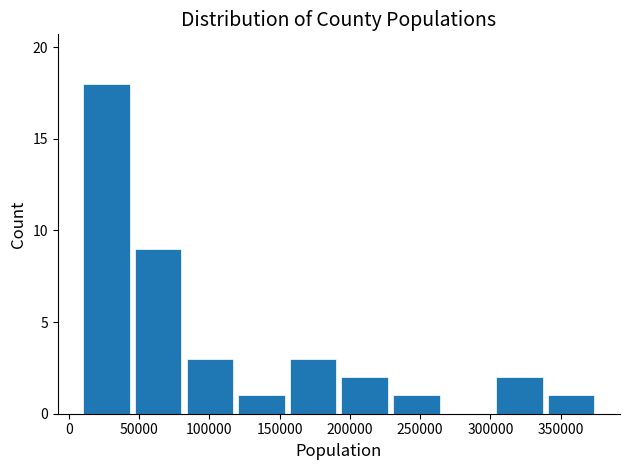

What is the height of the bar covering 155000 to 190000 on the x-axis? Neither the bar edges nor the heights are printed on the chart, so give them approximately, as read against the axes.

3